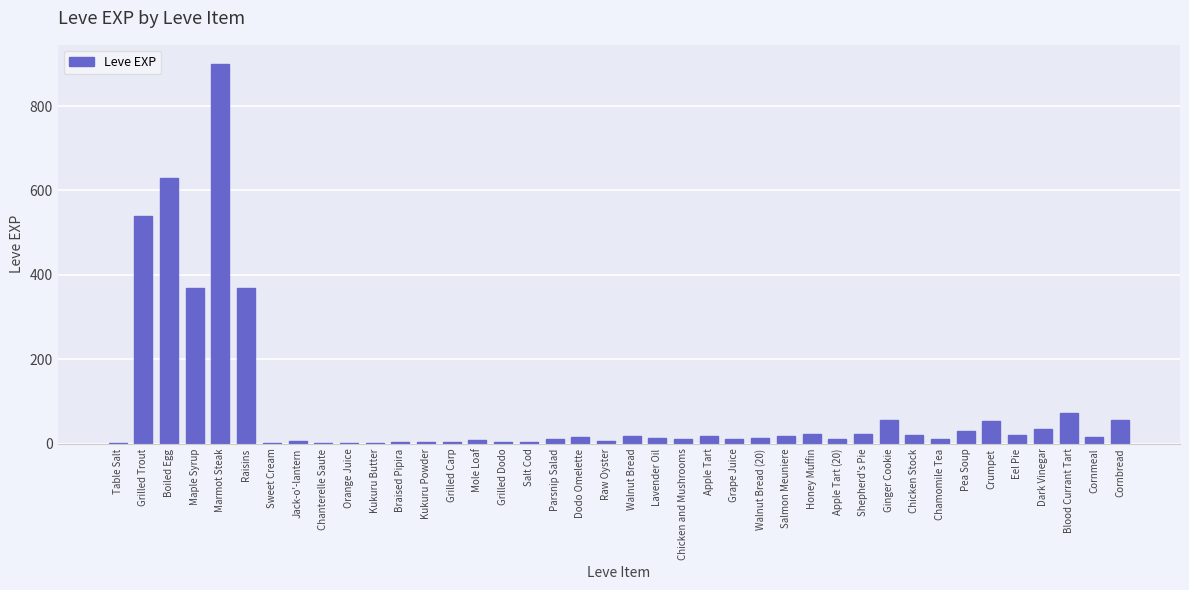

Is it true that the value at Kukuru Powder is 3?

True